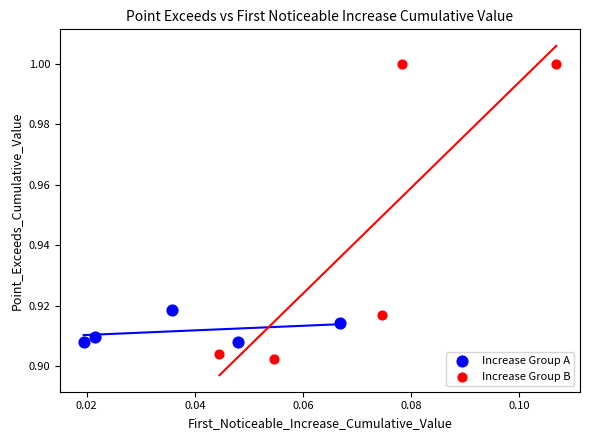

What are all the series names shown in the legend?

Increase Group A, Increase Group B